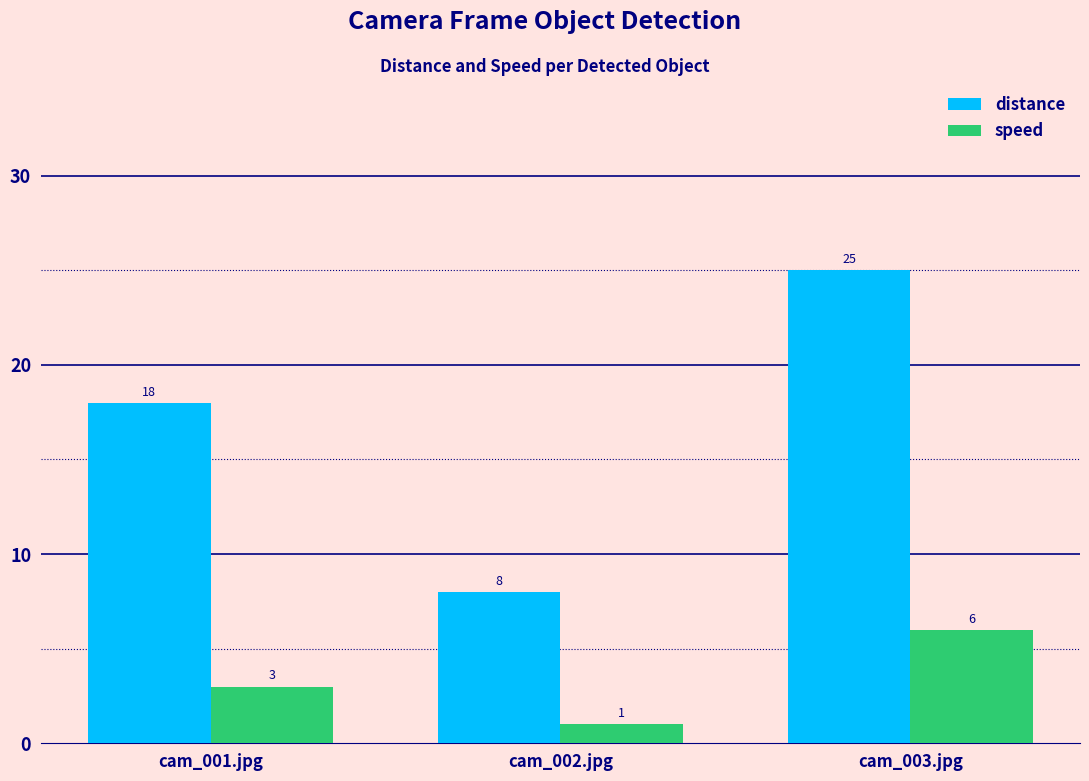

Rank the series at cam_001.jpg from highest to lowest value.

distance, speed